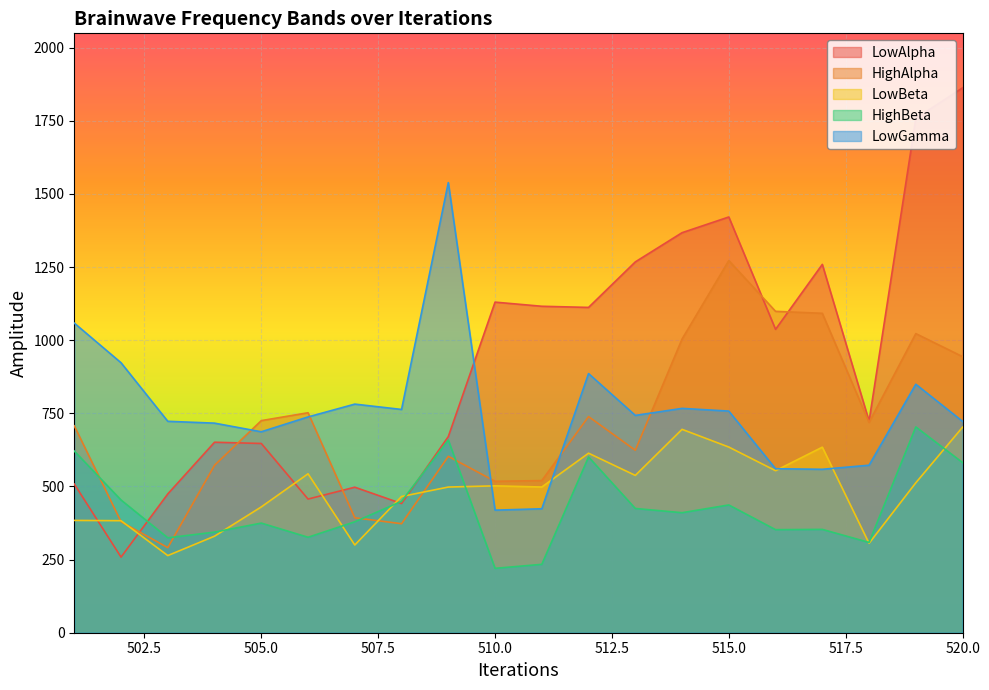

What is the value of the LowAlpha point at the 20th from the left?

1862.9